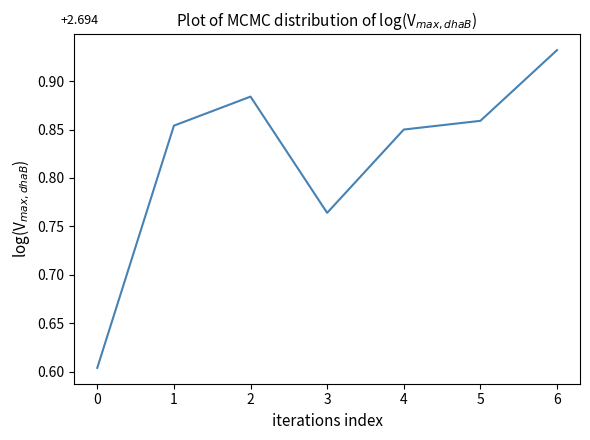

How many categories are shown in the chart?

7